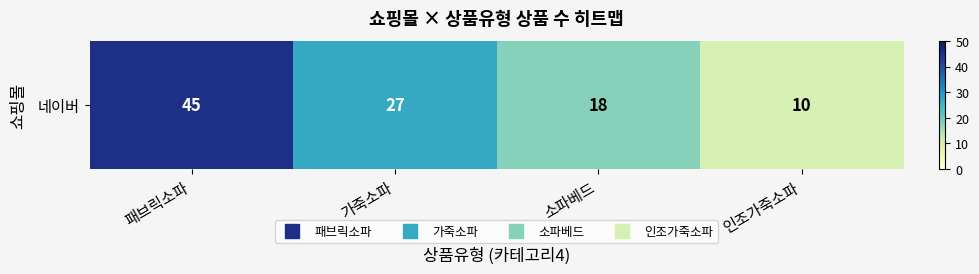

What is the sum of the values at 인조가죽소파 and 소파베드?

28